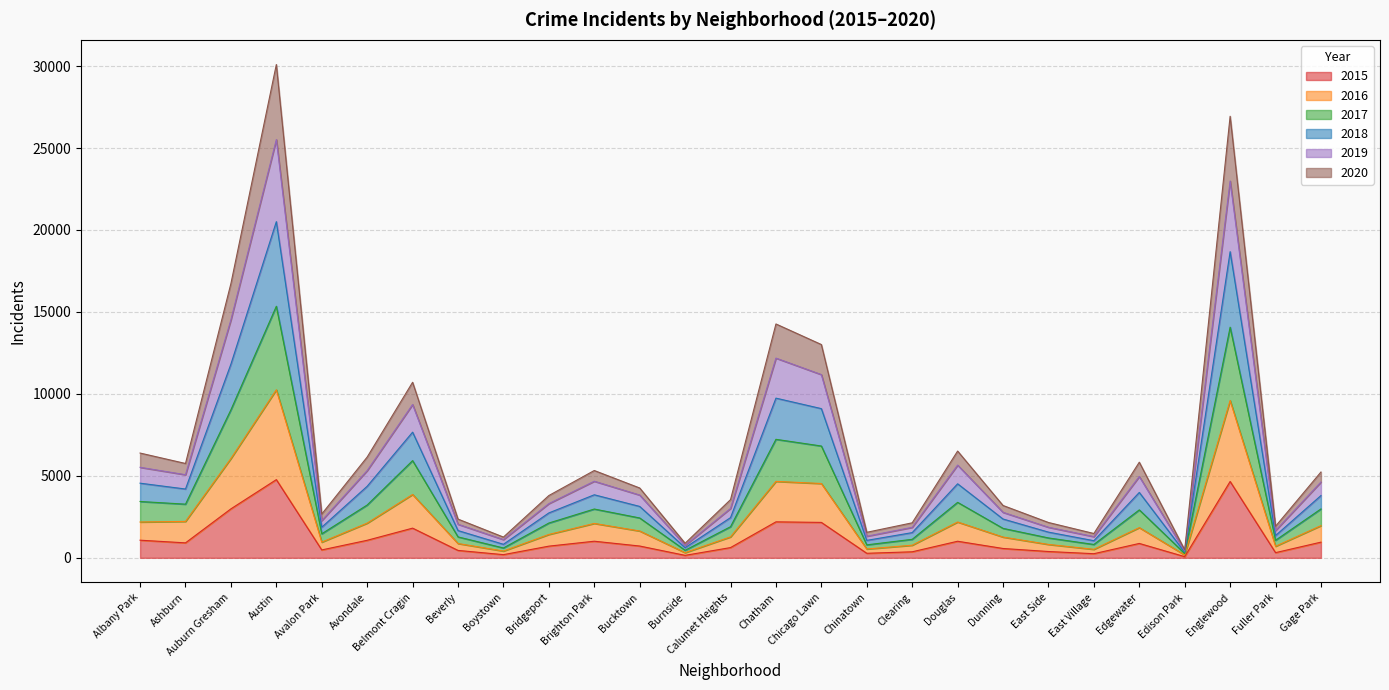

What is the total value across all series at Chicago Lawn?

13012